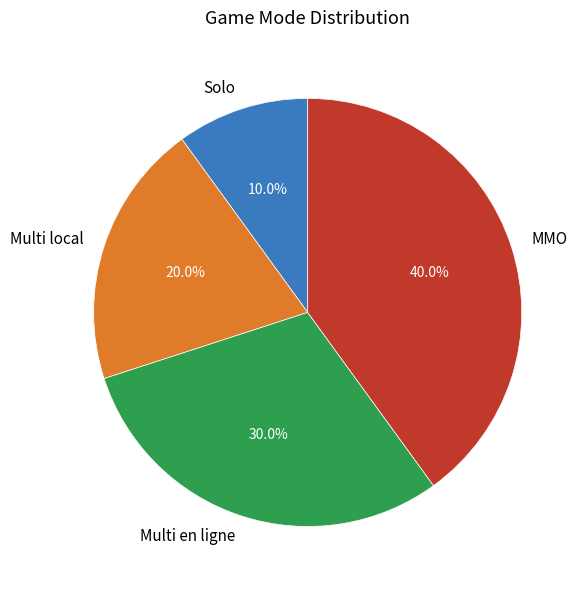

Rank the categories by value from lowest to highest.

Solo, Multi local, Multi en ligne, MMO